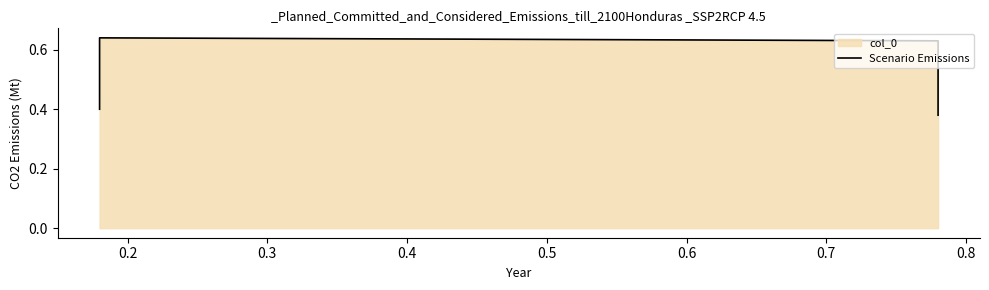

At which category does the chart reach its peak across all series?

0.2